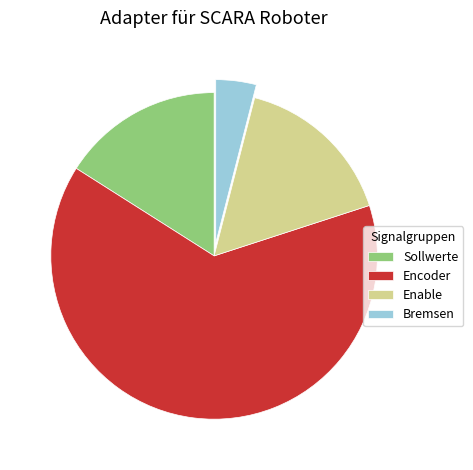

The Sollwerte slice represents 25% of the pie. True or false?

False